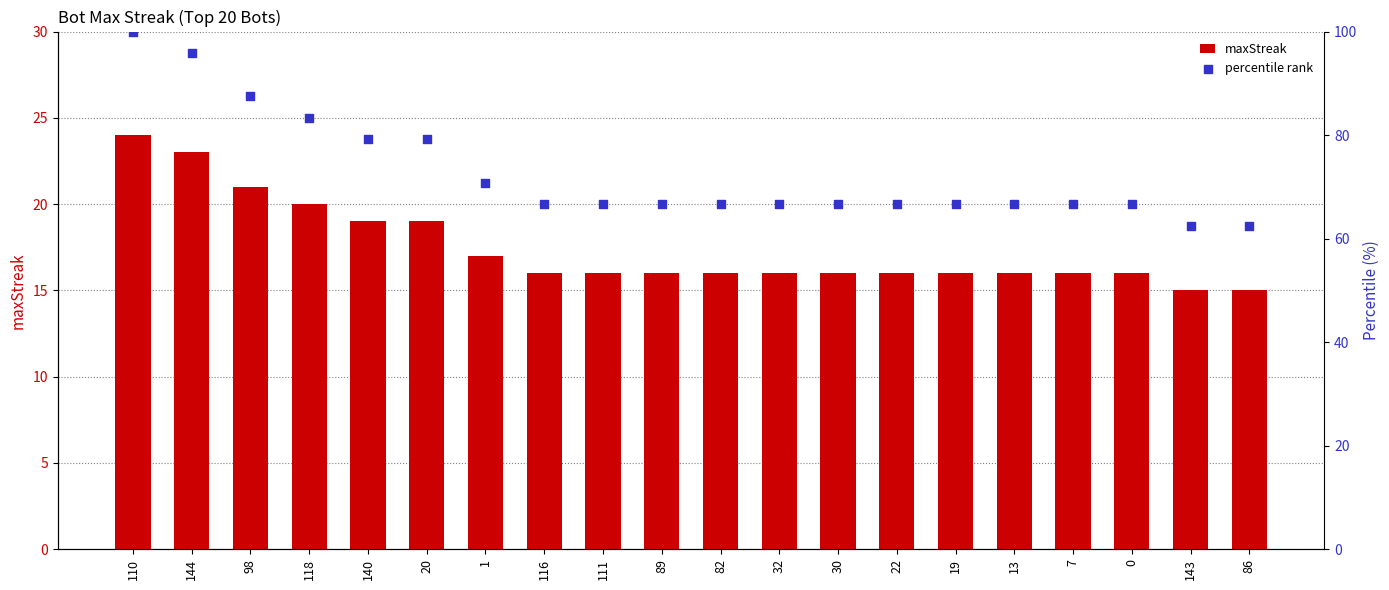

What is the total value across all series at 1?

87.8